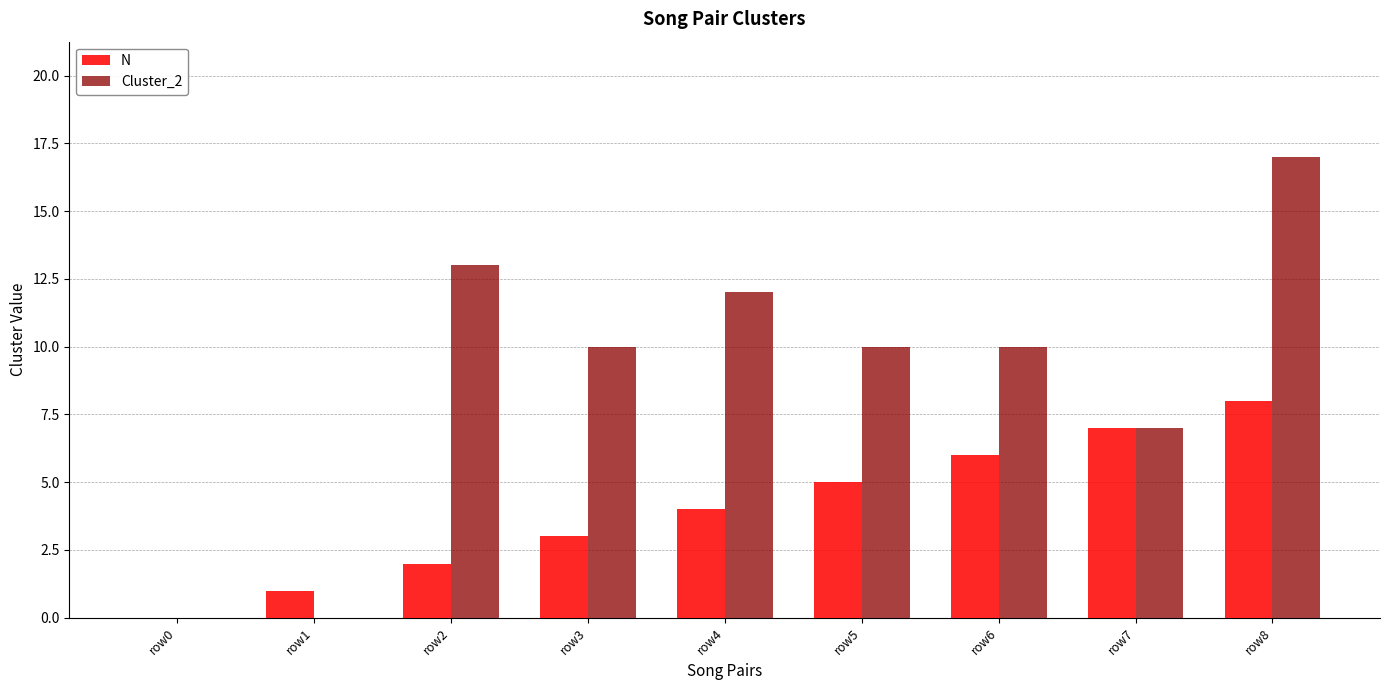

How many N values are between 2 and 6?

5